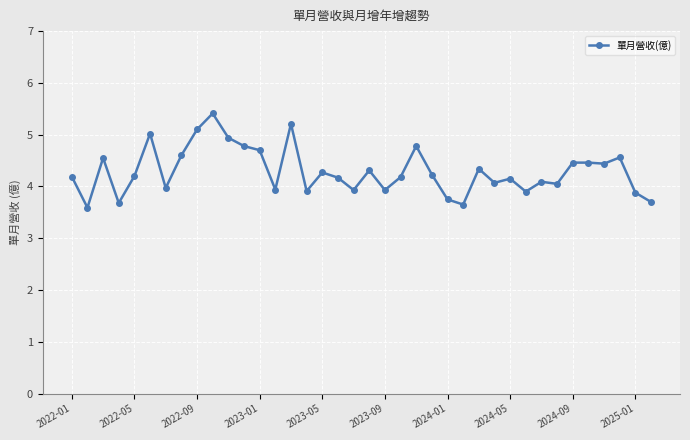

Is this an area chart (filled region under the line)?

No